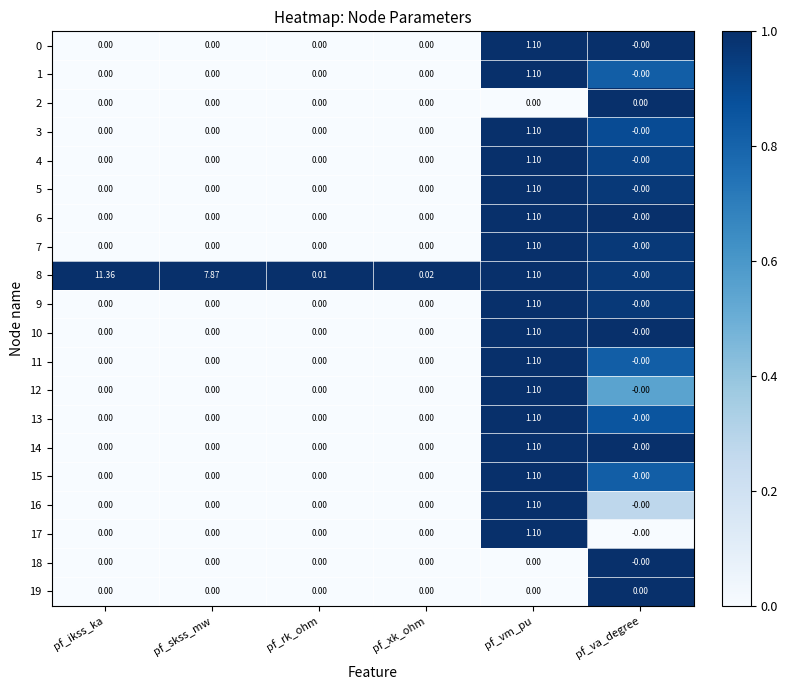

How many series are shown in this chart?

20